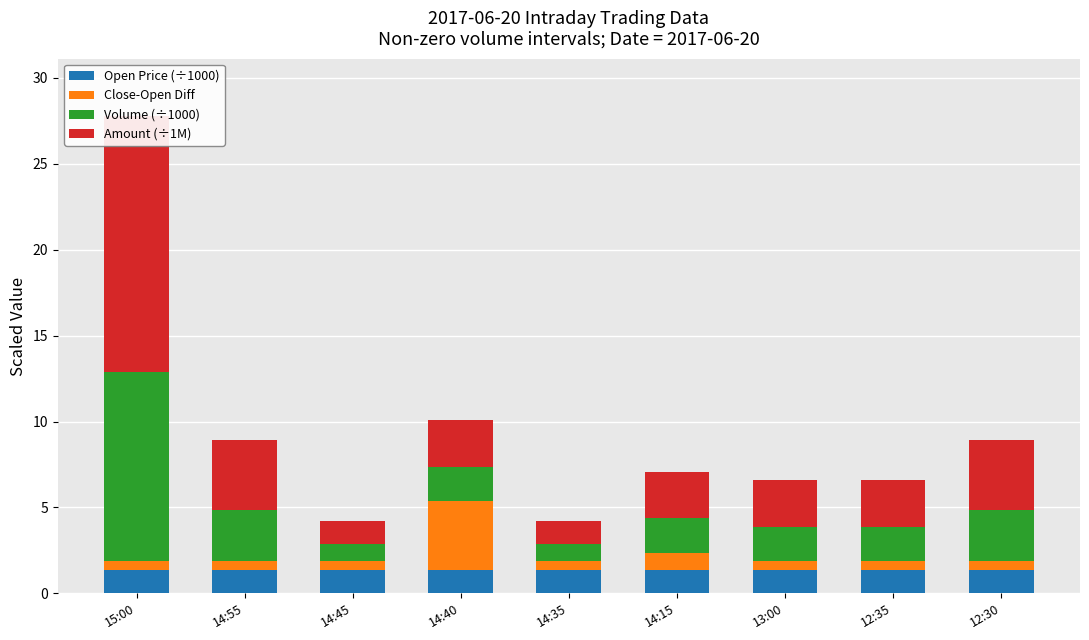

Which label corresponds to the smallest value in the chart?

15:00